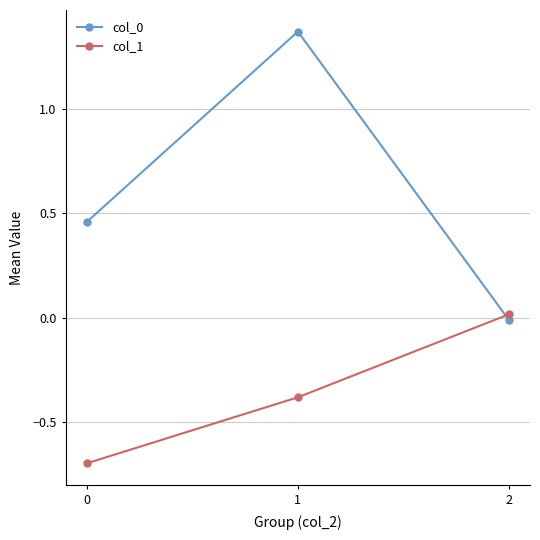

The col_1 series shows -0.7 at 0. True or false?

True